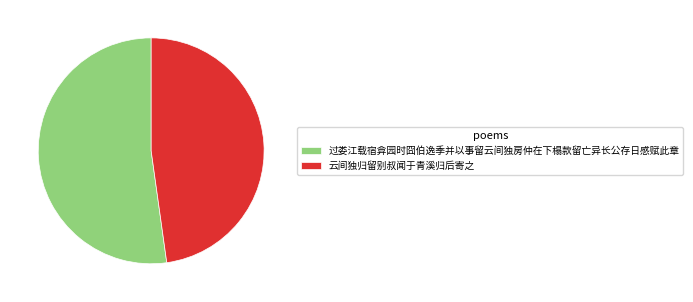

Rank the categories by value from lowest to highest.

云间独归留别叔闻于青溪归后寄之, 过娄江载宿弇园时囧伯逸季并以事留云间独房仲在下榻款留亡异长公存日感赋此章